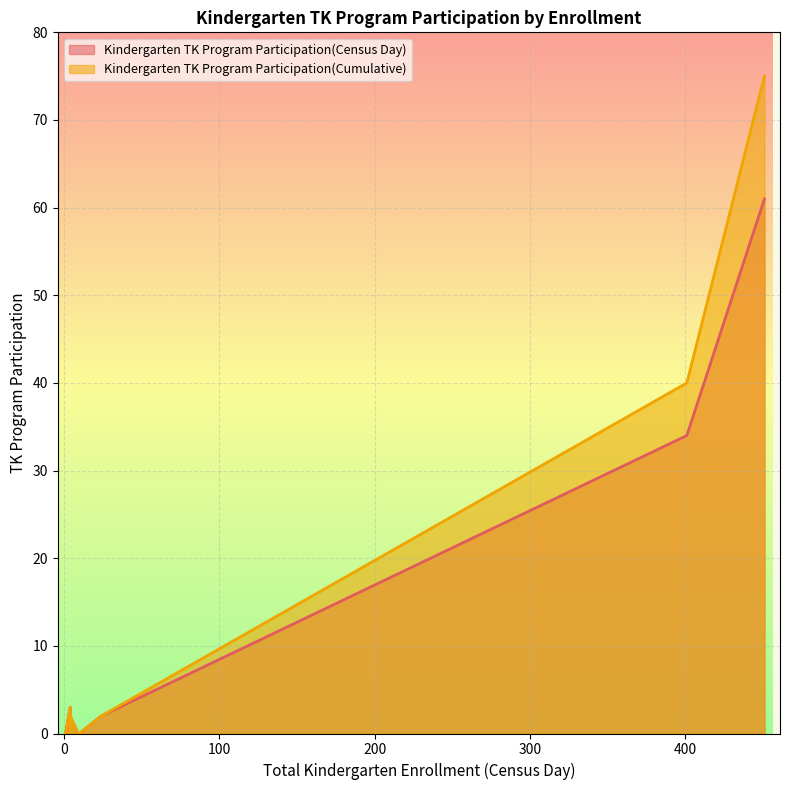

What is the difference between the second highest and second lowest values in the Kindergarten TK Program Participation(Cumulative) series?

40